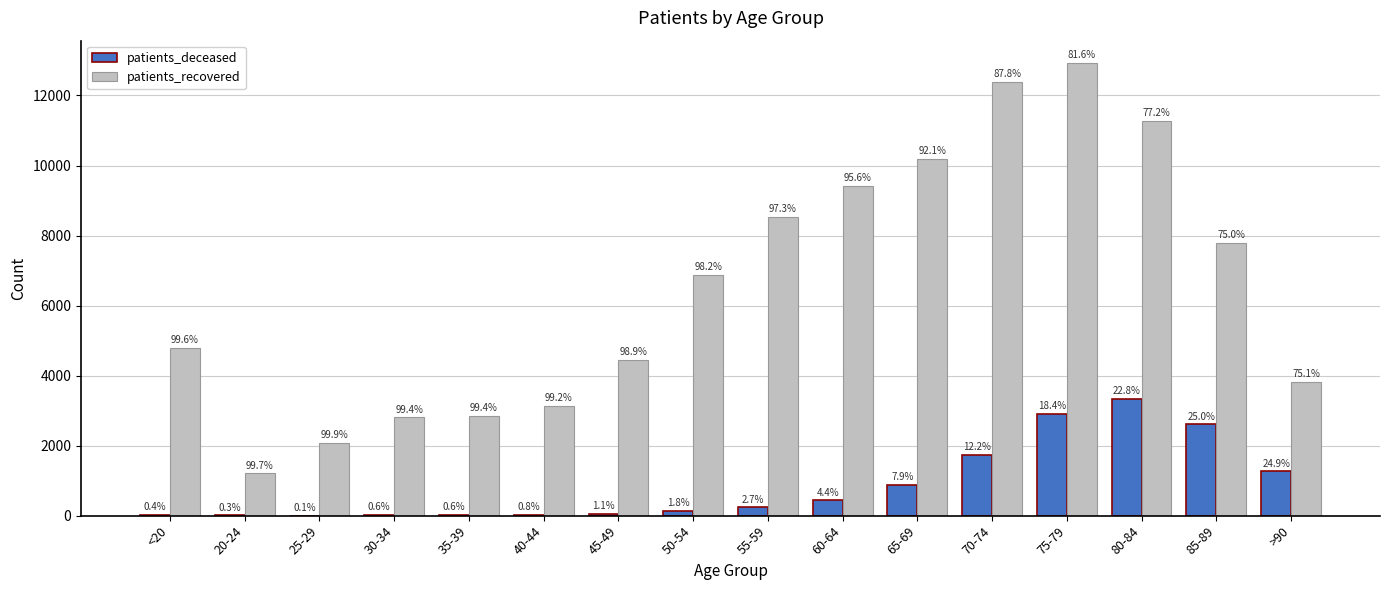

What are all the series names shown in the legend?

patients_deceased, patients_recovered